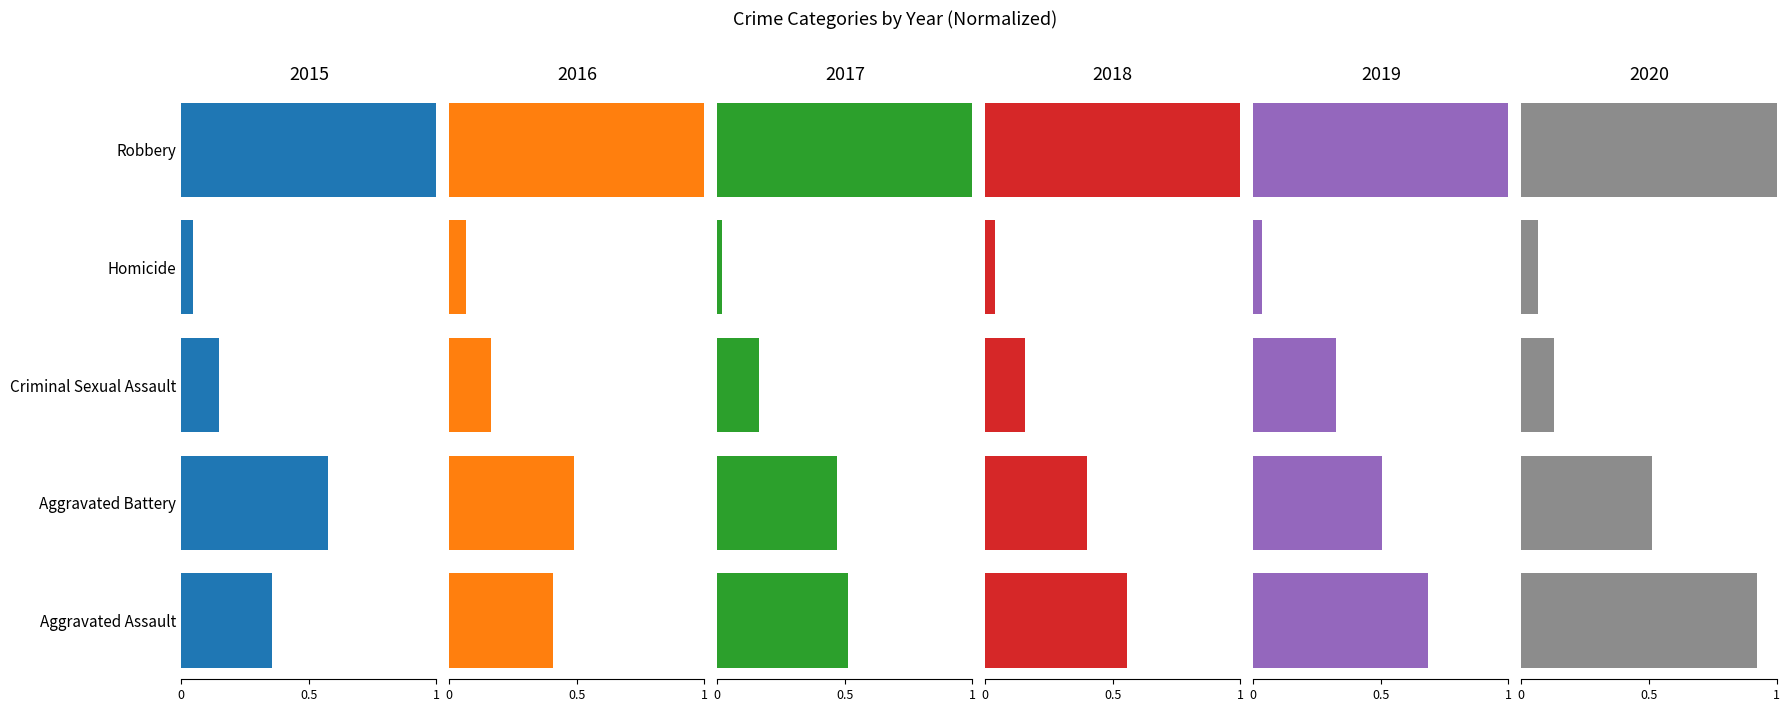

Which series has the widest spread of values?

2017